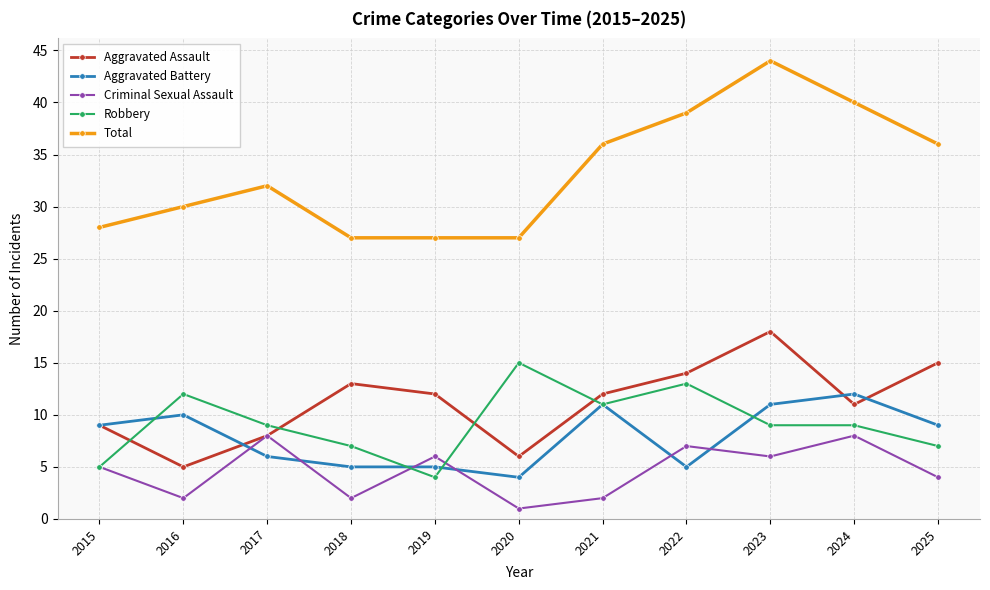

The Total series shows 36 at 2021. True or false?

True